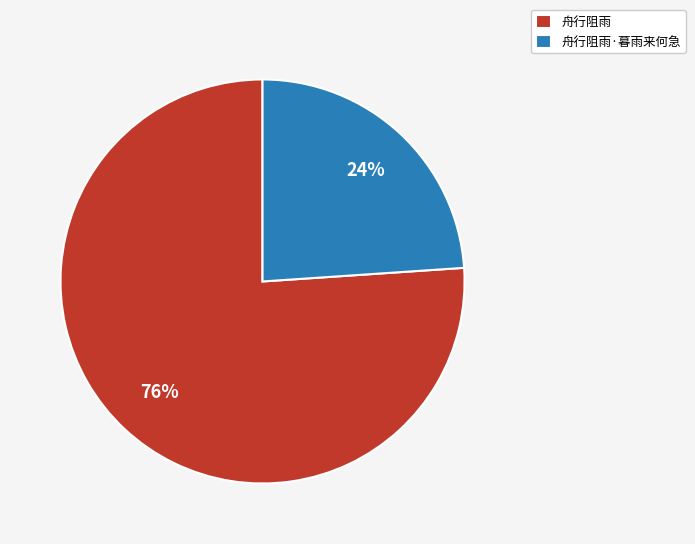

Is it true that 舟行阻雨 is 76% of the pie?

True